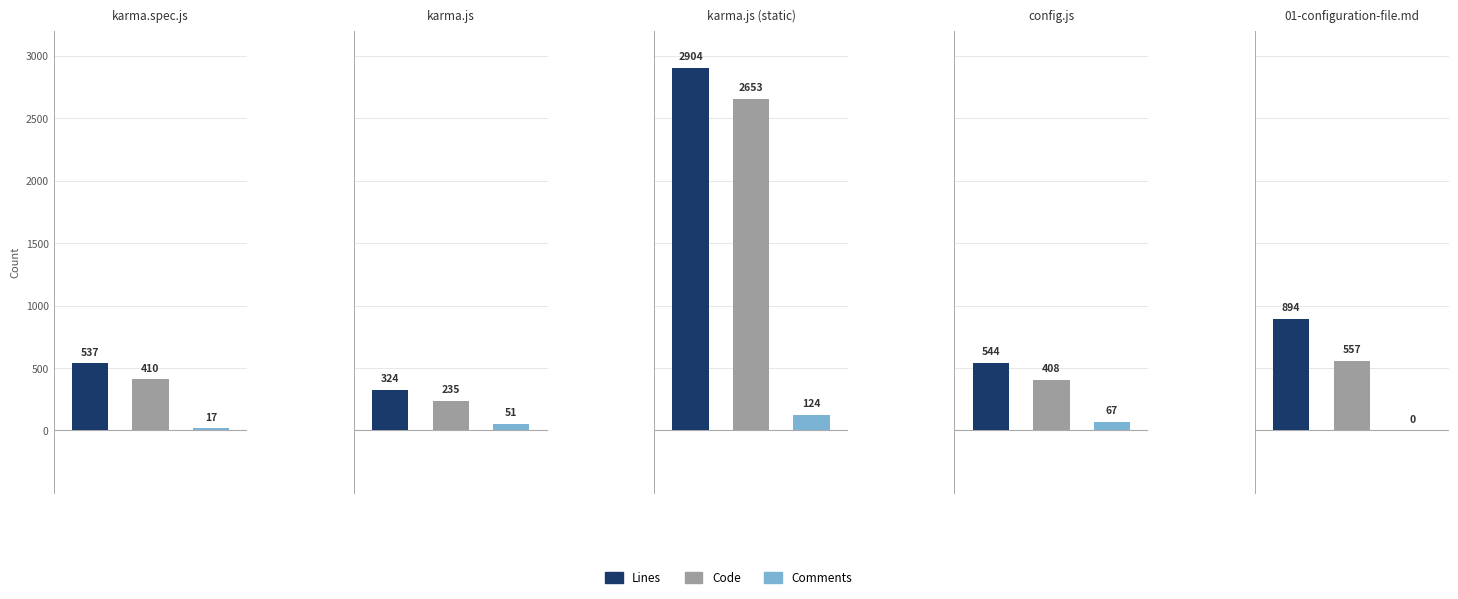

Read the Code value at karma.js (static).

2653